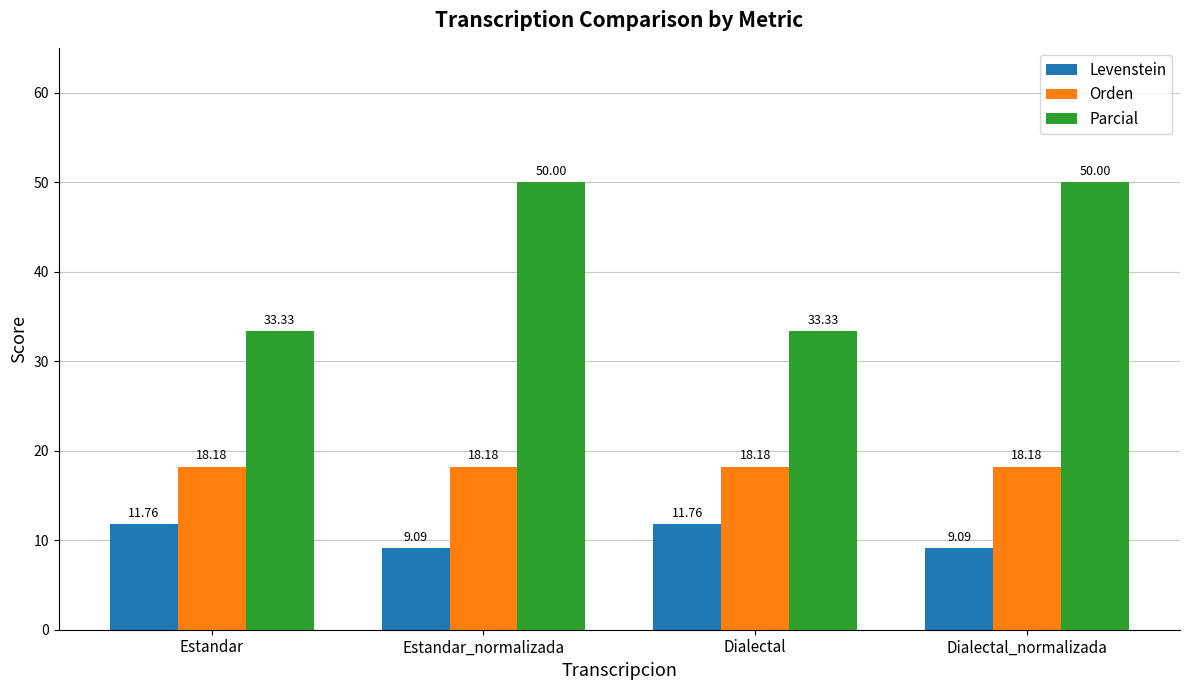

Is the value of Parcial at Dialectal greater than the value of Levenstein at Estandar?

Yes